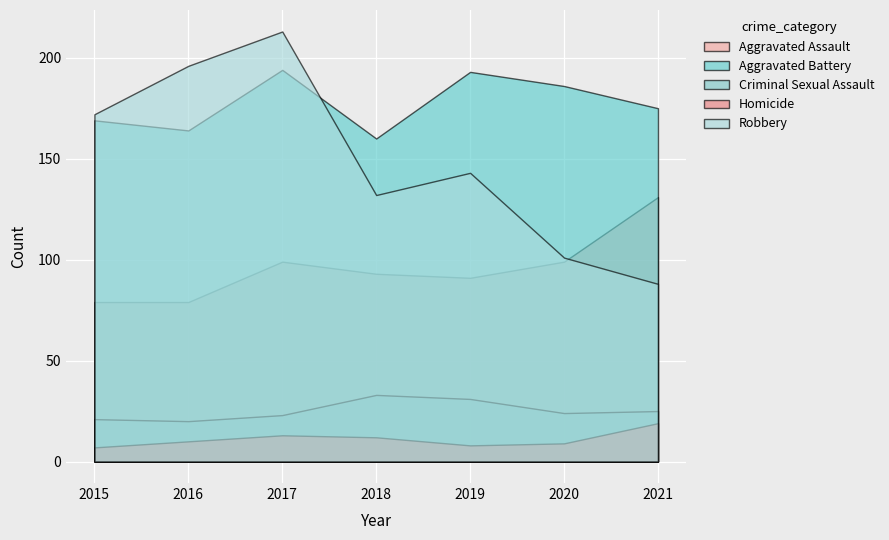

Which series has the largest total across all categories?

Aggravated Battery